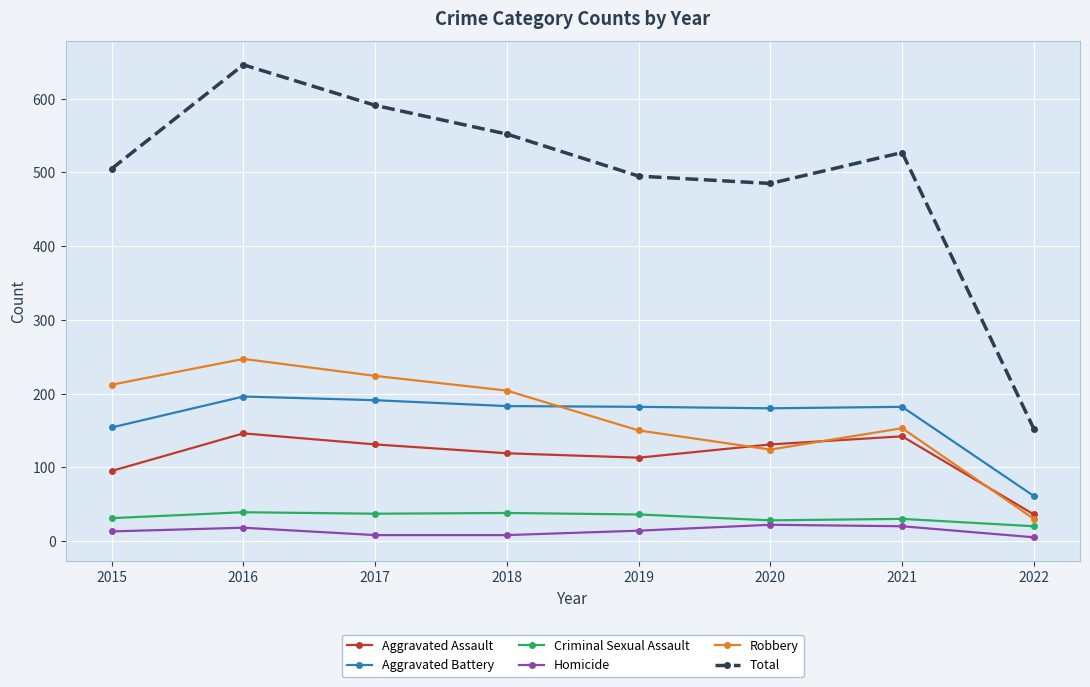

How many times do Aggravated Battery and Robbery cross each other?

1